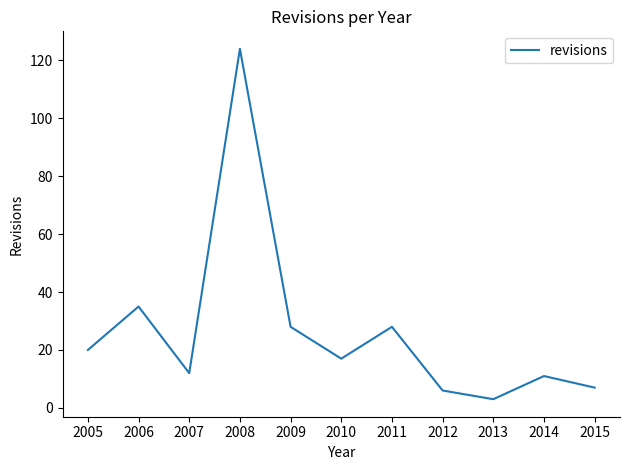

Reading left to right, transcribe all the data shown in this chart.

20	35	12	124	28	17	28	6	3	11	7